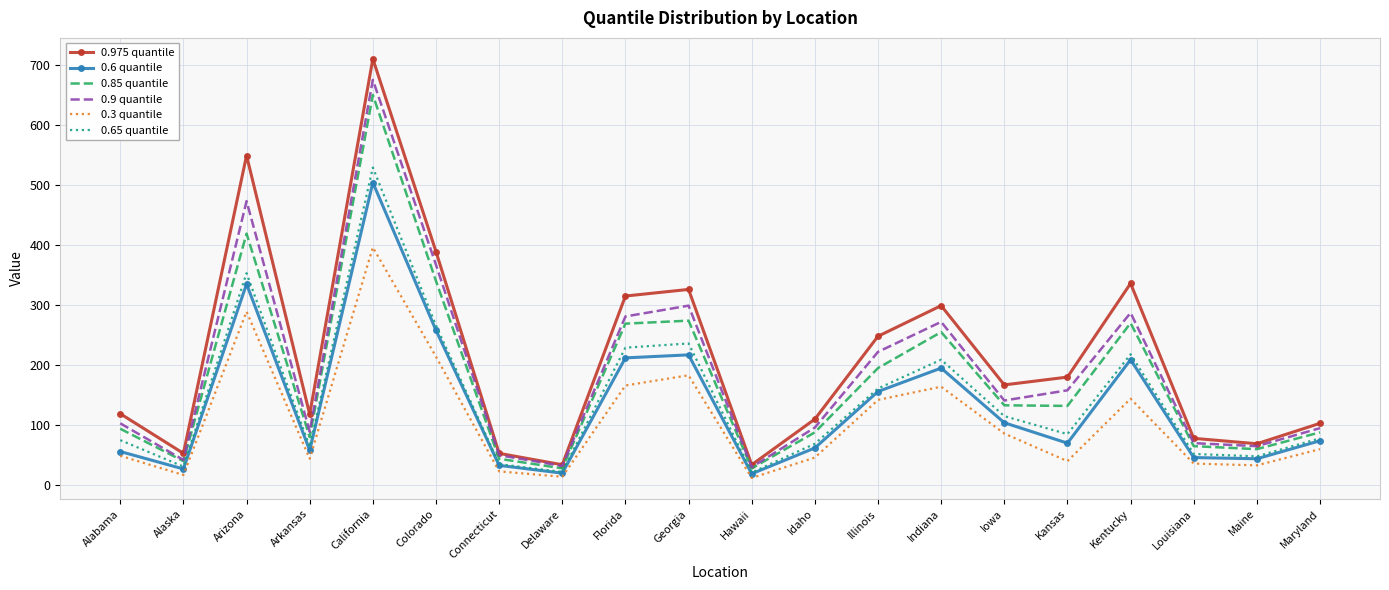

At which label does 0.975 quantile reach its peak?

California